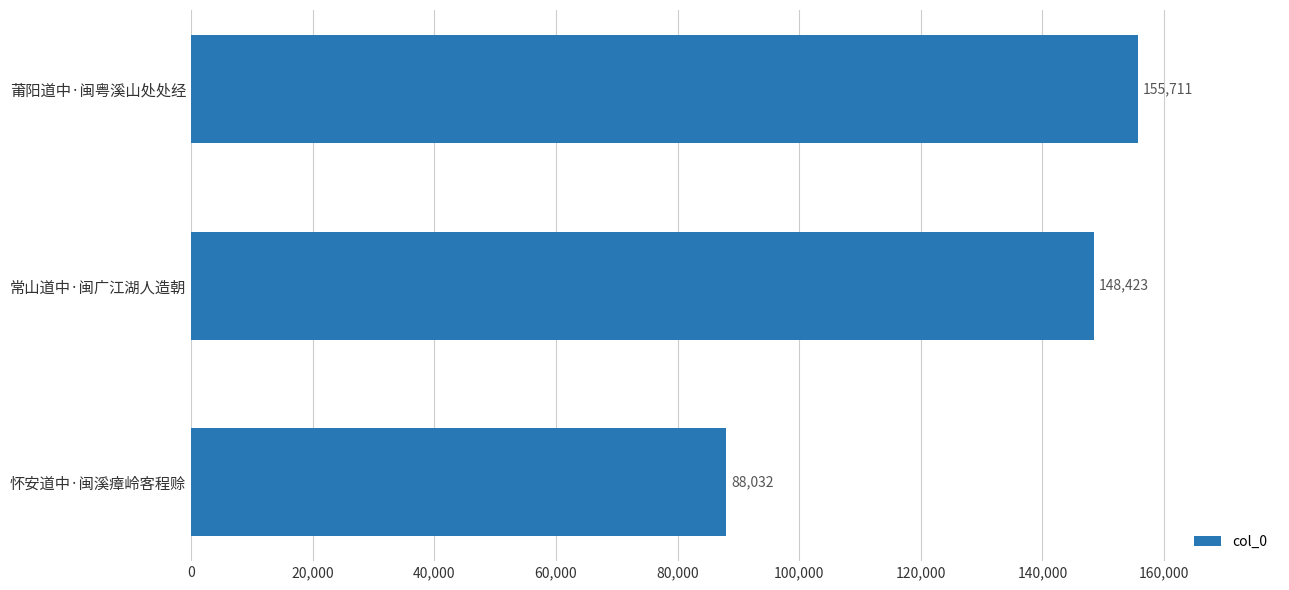

Between 莆阳道中·闽粤溪山处处经 and 怀安道中·闽溪瘴岭客程赊, which is larger?

莆阳道中·闽粤溪山处处经